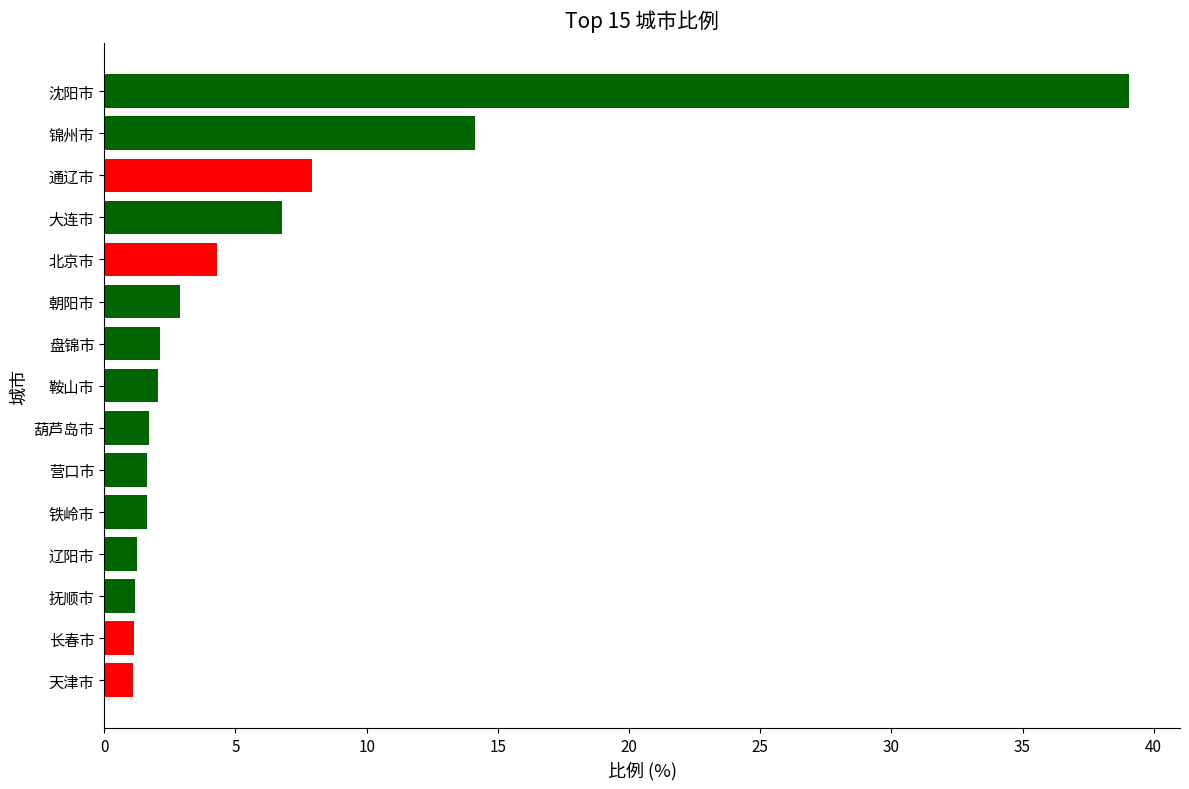

What is the sum of the values at 抚顺市 and 盘锦市?

3.3